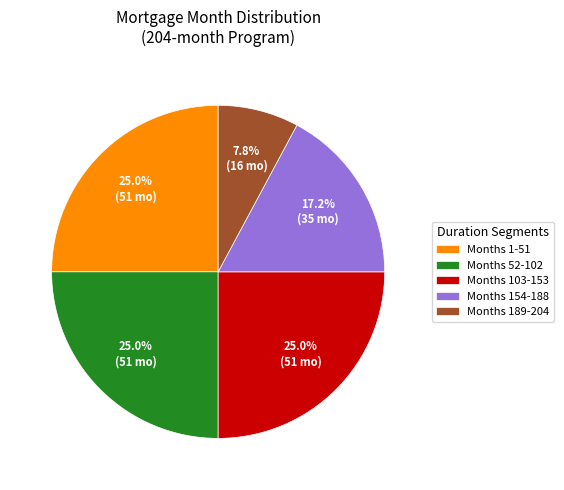

What is the smallest slice in the pie chart?

Months 189-204